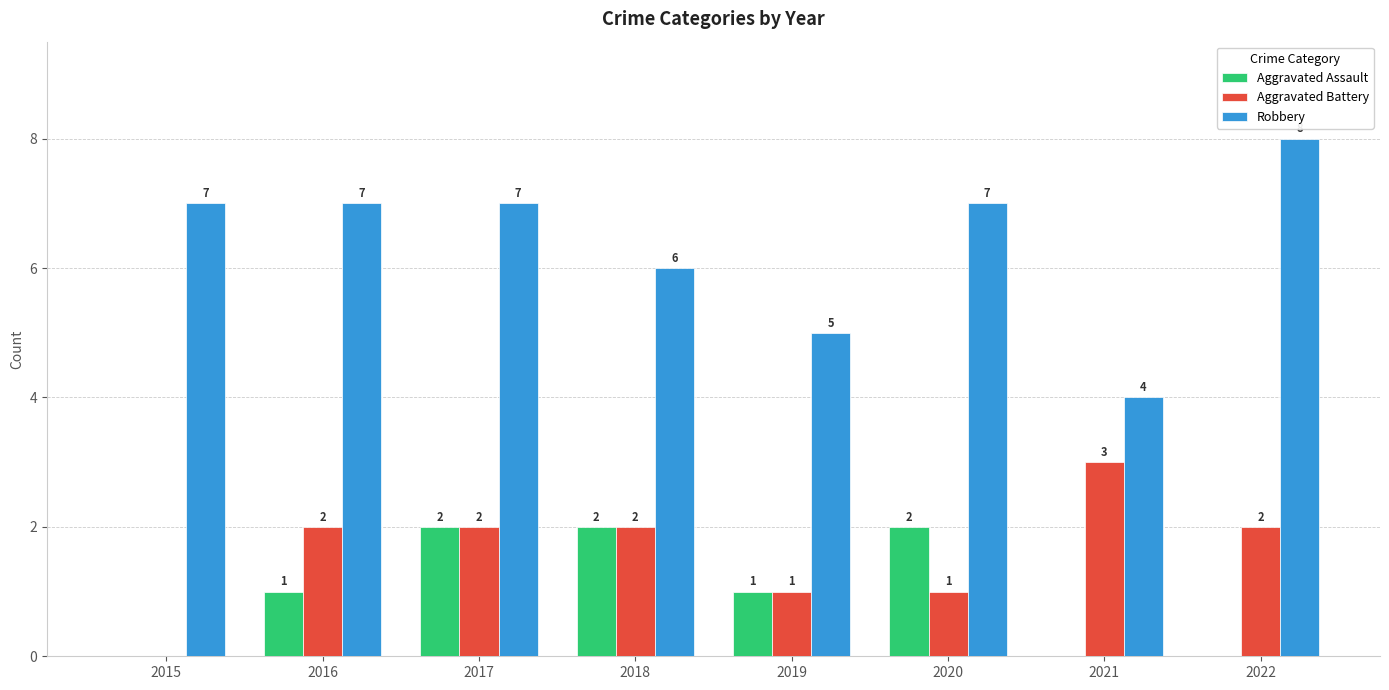

How many data points does each series have?

8